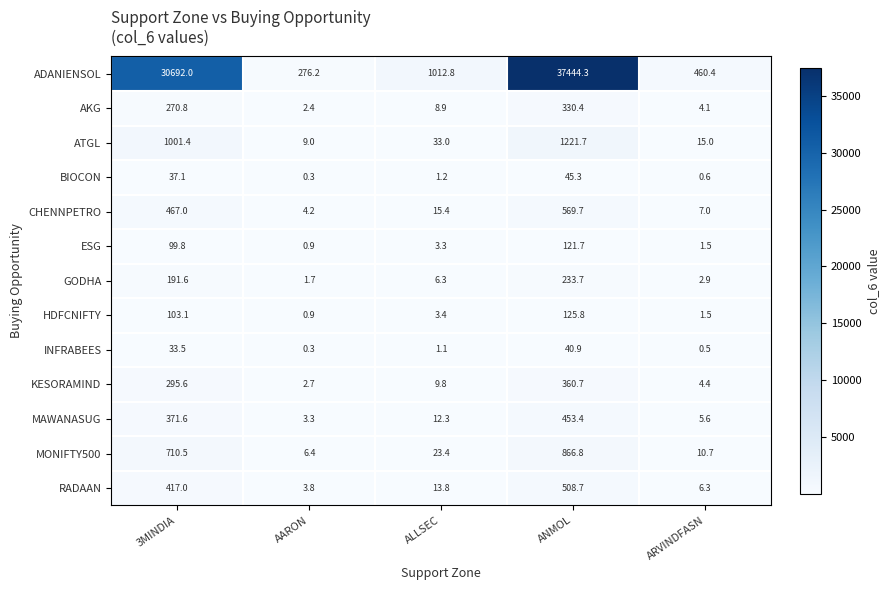

What is the minimum value shown in the chart?

0.3